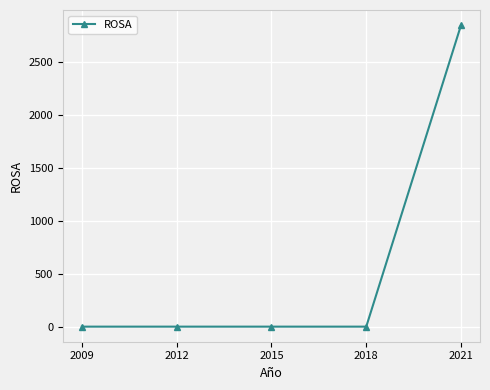

Reading left to right, extract all data points from this chart.

0	0	0	0	2854